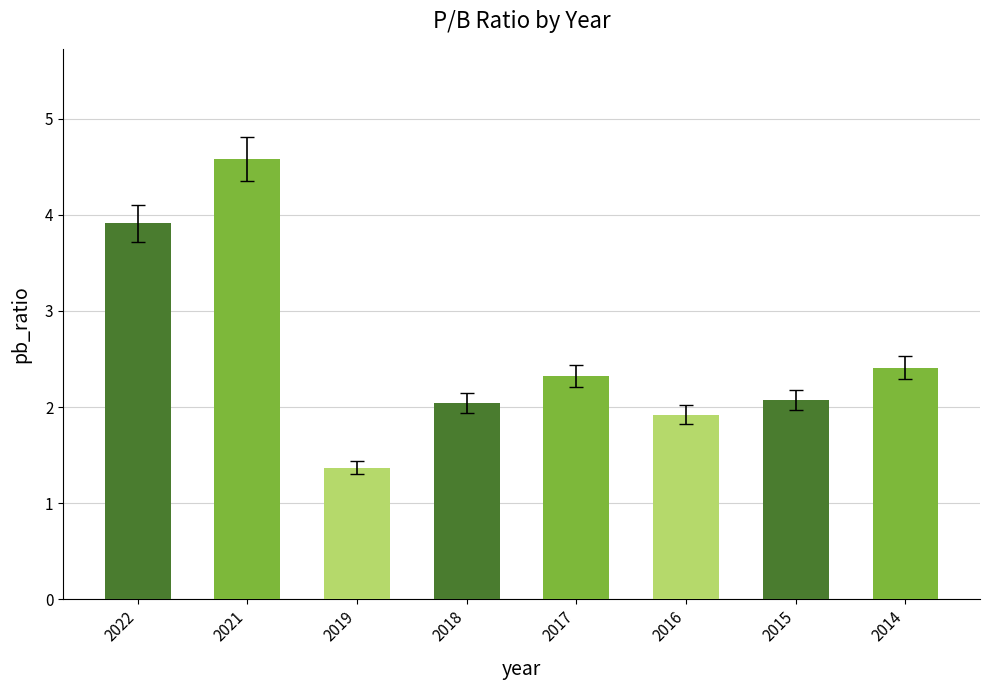

Reading right to left, what are all the values shown in this chart?

2.4	2.1	1.9	2.3	2.0	1.4	4.6	3.9